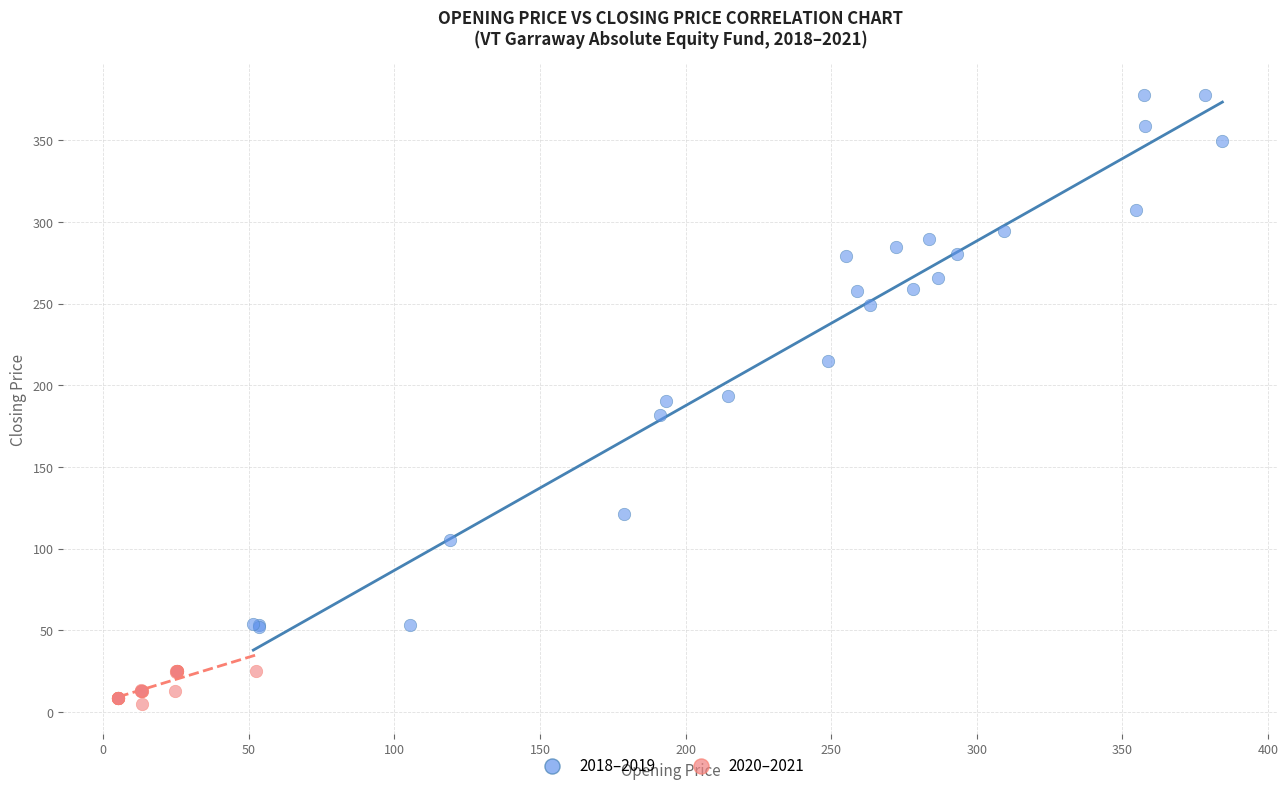

Which series reaches the maximum Y coordinate?

2018–2019